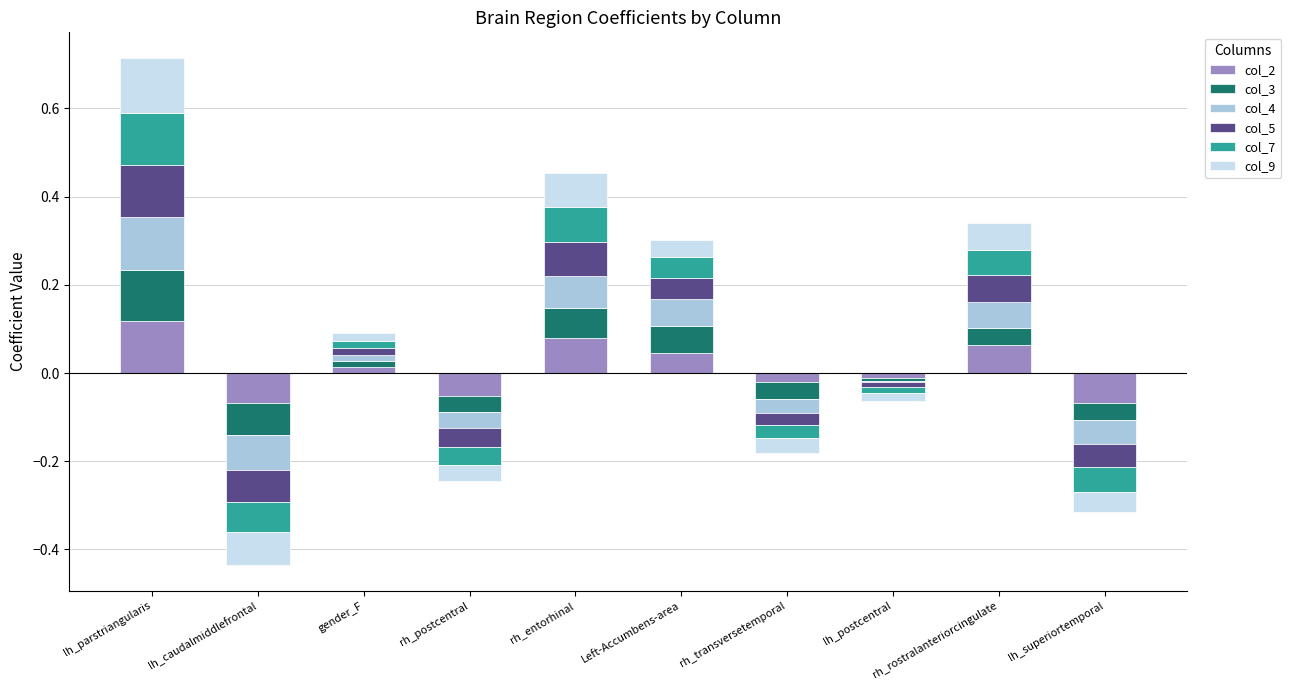

What are all the series names shown in the legend?

col_2, col_3, col_4, col_5, col_7, col_9